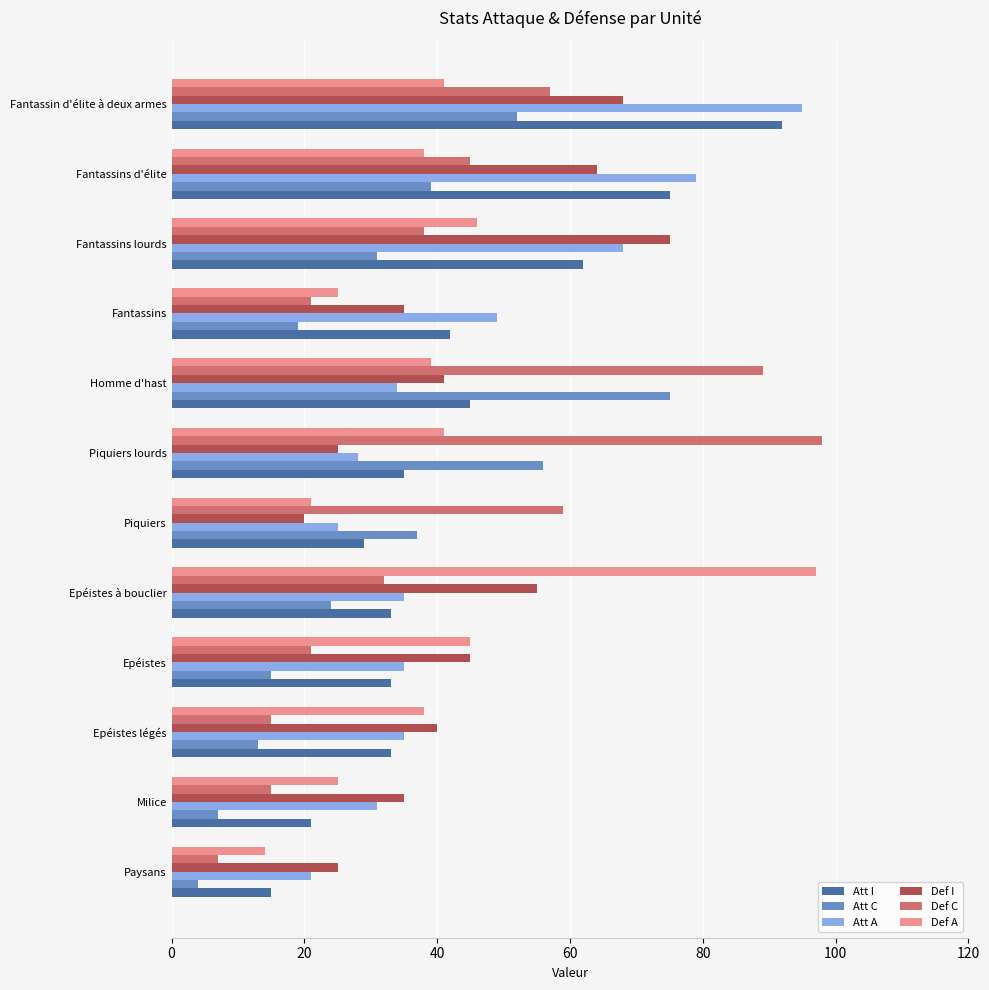

How many series are shown in this chart?

6